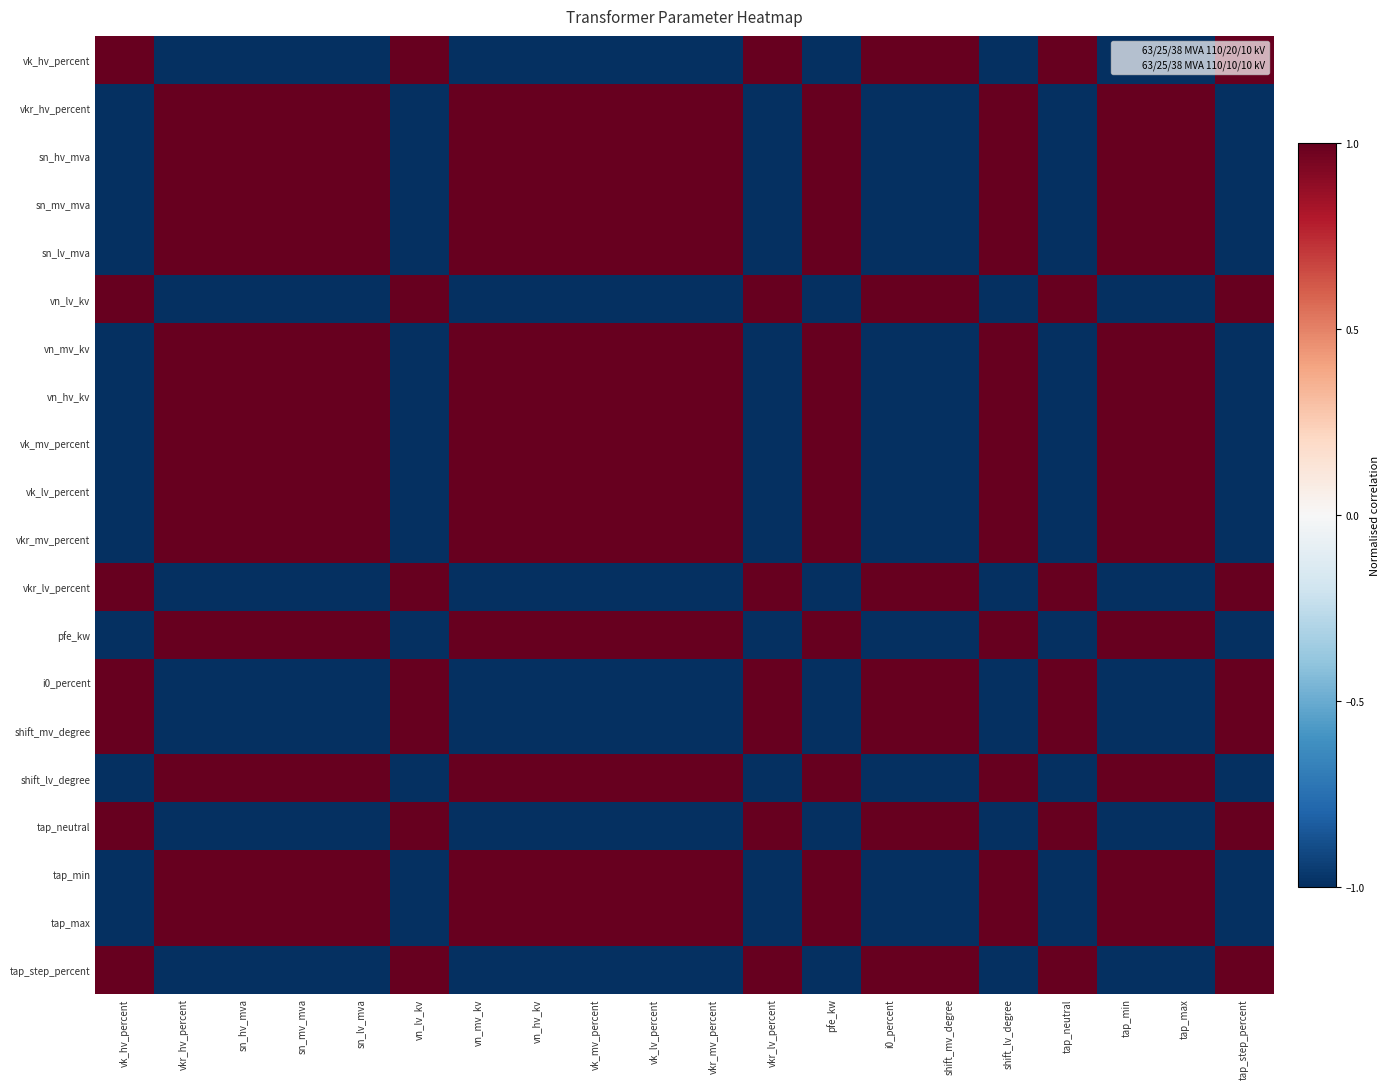

Reading left to right, transcribe all the data shown in this chart.

vk_hv_percent: vk_hv_percent=1.0	vkr_hv_percent=-1.0	sn_hv_mva=-1.0	sn_mv_mva=-1.0	sn_lv_mva=-1.0	vn_lv_kv=1.0	vn_mv_kv=-1.0	vn_hv_kv=-1.0	vk_mv_percent=-1.0	vk_lv_percent=-1.0	vkr_mv_percent=-1.0	vkr_lv_percent=1.0	pfe_kw=-1.0	i0_percent=1.0	shift_mv_degree=1.0	shift_lv_degree=-1.0	tap_neutral=1.0	tap_min=-1.0	tap_max=-1.0	tap_step_percent=1.0
vkr_hv_percent: vk_hv_percent=-1.0	vkr_hv_percent=1.0	sn_hv_mva=1.0	sn_mv_mva=1.0	sn_lv_mva=1.0	vn_lv_kv=-1.0	vn_mv_kv=1.0	vn_hv_kv=1.0	vk_mv_percent=1.0	vk_lv_percent=1.0	vkr_mv_percent=1.0	vkr_lv_percent=-1.0	pfe_kw=1.0	i0_percent=-1.0	shift_mv_degree=-1.0	shift_lv_degree=1.0	tap_neutral=-1.0	tap_min=1.0	tap_max=1.0	tap_step_percent=-1.0
sn_hv_mva: vk_hv_percent=-1.0	vkr_hv_percent=1.0	sn_hv_mva=1.0	sn_mv_mva=1.0	sn_lv_mva=1.0	vn_lv_kv=-1.0	vn_mv_kv=1.0	vn_hv_kv=1.0	vk_mv_percent=1.0	vk_lv_percent=1.0	vkr_mv_percent=1.0	vkr_lv_percent=-1.0	pfe_kw=1.0	i0_percent=-1.0	shift_mv_degree=-1.0	shift_lv_degree=1.0	tap_neutral=-1.0	tap_min=1.0	tap_max=1.0	tap_step_percent=-1.0
sn_mv_mva: vk_hv_percent=-1.0	vkr_hv_percent=1.0	sn_hv_mva=1.0	sn_mv_mva=1.0	sn_lv_mva=1.0	vn_lv_kv=-1.0	vn_mv_kv=1.0	vn_hv_kv=1.0	vk_mv_percent=1.0	vk_lv_percent=1.0	vkr_mv_percent=1.0	vkr_lv_percent=-1.0	pfe_kw=1.0	i0_percent=-1.0	shift_mv_degree=-1.0	shift_lv_degree=1.0	tap_neutral=-1.0	tap_min=1.0	tap_max=1.0	tap_step_percent=-1.0
sn_lv_mva: vk_hv_percent=-1.0	vkr_hv_percent=1.0	sn_hv_mva=1.0	sn_mv_mva=1.0	sn_lv_mva=1.0	vn_lv_kv=-1.0	vn_mv_kv=1.0	vn_hv_kv=1.0	vk_mv_percent=1.0	vk_lv_percent=1.0	vkr_mv_percent=1.0	vkr_lv_percent=-1.0	pfe_kw=1.0	i0_percent=-1.0	shift_mv_degree=-1.0	shift_lv_degree=1.0	tap_neutral=-1.0	tap_min=1.0	tap_max=1.0	tap_step_percent=-1.0
vn_lv_kv: vk_hv_percent=1.0	vkr_hv_percent=-1.0	sn_hv_mva=-1.0	sn_mv_mva=-1.0	sn_lv_mva=-1.0	vn_lv_kv=1.0	vn_mv_kv=-1.0	vn_hv_kv=-1.0	vk_mv_percent=-1.0	vk_lv_percent=-1.0	vkr_mv_percent=-1.0	vkr_lv_percent=1.0	pfe_kw=-1.0	i0_percent=1.0	shift_mv_degree=1.0	shift_lv_degree=-1.0	tap_neutral=1.0	tap_min=-1.0	tap_max=-1.0	tap_step_percent=1.0
vn_mv_kv: vk_hv_percent=-1.0	vkr_hv_percent=1.0	sn_hv_mva=1.0	sn_mv_mva=1.0	sn_lv_mva=1.0	vn_lv_kv=-1.0	vn_mv_kv=1.0	vn_hv_kv=1.0	vk_mv_percent=1.0	vk_lv_percent=1.0	vkr_mv_percent=1.0	vkr_lv_percent=-1.0	pfe_kw=1.0	i0_percent=-1.0	shift_mv_degree=-1.0	shift_lv_degree=1.0	tap_neutral=-1.0	tap_min=1.0	tap_max=1.0	tap_step_percent=-1.0
vn_hv_kv: vk_hv_percent=-1.0	vkr_hv_percent=1.0	sn_hv_mva=1.0	sn_mv_mva=1.0	sn_lv_mva=1.0	vn_lv_kv=-1.0	vn_mv_kv=1.0	vn_hv_kv=1.0	vk_mv_percent=1.0	vk_lv_percent=1.0	vkr_mv_percent=1.0	vkr_lv_percent=-1.0	pfe_kw=1.0	i0_percent=-1.0	shift_mv_degree=-1.0	shift_lv_degree=1.0	tap_neutral=-1.0	tap_min=1.0	tap_max=1.0	tap_step_percent=-1.0
vk_mv_percent: vk_hv_percent=-1.0	vkr_hv_percent=1.0	sn_hv_mva=1.0	sn_mv_mva=1.0	sn_lv_mva=1.0	vn_lv_kv=-1.0	vn_mv_kv=1.0	vn_hv_kv=1.0	vk_mv_percent=1.0	vk_lv_percent=1.0	vkr_mv_percent=1.0	vkr_lv_percent=-1.0	pfe_kw=1.0	i0_percent=-1.0	shift_mv_degree=-1.0	shift_lv_degree=1.0	tap_neutral=-1.0	tap_min=1.0	tap_max=1.0	tap_step_percent=-1.0
vk_lv_percent: vk_hv_percent=-1.0	vkr_hv_percent=1.0	sn_hv_mva=1.0	sn_mv_mva=1.0	sn_lv_mva=1.0	vn_lv_kv=-1.0	vn_mv_kv=1.0	vn_hv_kv=1.0	vk_mv_percent=1.0	vk_lv_percent=1.0	vkr_mv_percent=1.0	vkr_lv_percent=-1.0	pfe_kw=1.0	i0_percent=-1.0	shift_mv_degree=-1.0	shift_lv_degree=1.0	tap_neutral=-1.0	tap_min=1.0	tap_max=1.0	tap_step_percent=-1.0
vkr_mv_percent: vk_hv_percent=-1.0	vkr_hv_percent=1.0	sn_hv_mva=1.0	sn_mv_mva=1.0	sn_lv_mva=1.0	vn_lv_kv=-1.0	vn_mv_kv=1.0	vn_hv_kv=1.0	vk_mv_percent=1.0	vk_lv_percent=1.0	vkr_mv_percent=1.0	vkr_lv_percent=-1.0	pfe_kw=1.0	i0_percent=-1.0	shift_mv_degree=-1.0	shift_lv_degree=1.0	tap_neutral=-1.0	tap_min=1.0	tap_max=1.0	tap_step_percent=-1.0
vkr_lv_percent: vk_hv_percent=1.0	vkr_hv_percent=-1.0	sn_hv_mva=-1.0	sn_mv_mva=-1.0	sn_lv_mva=-1.0	vn_lv_kv=1.0	vn_mv_kv=-1.0	vn_hv_kv=-1.0	vk_mv_percent=-1.0	vk_lv_percent=-1.0	vkr_mv_percent=-1.0	vkr_lv_percent=1.0	pfe_kw=-1.0	i0_percent=1.0	shift_mv_degree=1.0	shift_lv_degree=-1.0	tap_neutral=1.0	tap_min=-1.0	tap_max=-1.0	tap_step_percent=1.0
pfe_kw: vk_hv_percent=-1.0	vkr_hv_percent=1.0	sn_hv_mva=1.0	sn_mv_mva=1.0	sn_lv_mva=1.0	vn_lv_kv=-1.0	vn_mv_kv=1.0	vn_hv_kv=1.0	vk_mv_percent=1.0	vk_lv_percent=1.0	vkr_mv_percent=1.0	vkr_lv_percent=-1.0	pfe_kw=1.0	i0_percent=-1.0	shift_mv_degree=-1.0	shift_lv_degree=1.0	tap_neutral=-1.0	tap_min=1.0	tap_max=1.0	tap_step_percent=-1.0
i0_percent: vk_hv_percent=1.0	vkr_hv_percent=-1.0	sn_hv_mva=-1.0	sn_mv_mva=-1.0	sn_lv_mva=-1.0	vn_lv_kv=1.0	vn_mv_kv=-1.0	vn_hv_kv=-1.0	vk_mv_percent=-1.0	vk_lv_percent=-1.0	vkr_mv_percent=-1.0	vkr_lv_percent=1.0	pfe_kw=-1.0	i0_percent=1.0	shift_mv_degree=1.0	shift_lv_degree=-1.0	tap_neutral=1.0	tap_min=-1.0	tap_max=-1.0	tap_step_percent=1.0
shift_mv_degree: vk_hv_percent=1.0	vkr_hv_percent=-1.0	sn_hv_mva=-1.0	sn_mv_mva=-1.0	sn_lv_mva=-1.0	vn_lv_kv=1.0	vn_mv_kv=-1.0	vn_hv_kv=-1.0	vk_mv_percent=-1.0	vk_lv_percent=-1.0	vkr_mv_percent=-1.0	vkr_lv_percent=1.0	pfe_kw=-1.0	i0_percent=1.0	shift_mv_degree=1.0	shift_lv_degree=-1.0	tap_neutral=1.0	tap_min=-1.0	tap_max=-1.0	tap_step_percent=1.0
shift_lv_degree: vk_hv_percent=-1.0	vkr_hv_percent=1.0	sn_hv_mva=1.0	sn_mv_mva=1.0	sn_lv_mva=1.0	vn_lv_kv=-1.0	vn_mv_kv=1.0	vn_hv_kv=1.0	vk_mv_percent=1.0	vk_lv_percent=1.0	vkr_mv_percent=1.0	vkr_lv_percent=-1.0	pfe_kw=1.0	i0_percent=-1.0	shift_mv_degree=-1.0	shift_lv_degree=1.0	tap_neutral=-1.0	tap_min=1.0	tap_max=1.0	tap_step_percent=-1.0
tap_neutral: vk_hv_percent=1.0	vkr_hv_percent=-1.0	sn_hv_mva=-1.0	sn_mv_mva=-1.0	sn_lv_mva=-1.0	vn_lv_kv=1.0	vn_mv_kv=-1.0	vn_hv_kv=-1.0	vk_mv_percent=-1.0	vk_lv_percent=-1.0	vkr_mv_percent=-1.0	vkr_lv_percent=1.0	pfe_kw=-1.0	i0_percent=1.0	shift_mv_degree=1.0	shift_lv_degree=-1.0	tap_neutral=1.0	tap_min=-1.0	tap_max=-1.0	tap_step_percent=1.0
tap_min: vk_hv_percent=-1.0	vkr_hv_percent=1.0	sn_hv_mva=1.0	sn_mv_mva=1.0	sn_lv_mva=1.0	vn_lv_kv=-1.0	vn_mv_kv=1.0	vn_hv_kv=1.0	vk_mv_percent=1.0	vk_lv_percent=1.0	vkr_mv_percent=1.0	vkr_lv_percent=-1.0	pfe_kw=1.0	i0_percent=-1.0	shift_mv_degree=-1.0	shift_lv_degree=1.0	tap_neutral=-1.0	tap_min=1.0	tap_max=1.0	tap_step_percent=-1.0
tap_max: vk_hv_percent=-1.0	vkr_hv_percent=1.0	sn_hv_mva=1.0	sn_mv_mva=1.0	sn_lv_mva=1.0	vn_lv_kv=-1.0	vn_mv_kv=1.0	vn_hv_kv=1.0	vk_mv_percent=1.0	vk_lv_percent=1.0	vkr_mv_percent=1.0	vkr_lv_percent=-1.0	pfe_kw=1.0	i0_percent=-1.0	shift_mv_degree=-1.0	shift_lv_degree=1.0	tap_neutral=-1.0	tap_min=1.0	tap_max=1.0	tap_step_percent=-1.0
tap_step_percent: vk_hv_percent=1.0	vkr_hv_percent=-1.0	sn_hv_mva=-1.0	sn_mv_mva=-1.0	sn_lv_mva=-1.0	vn_lv_kv=1.0	vn_mv_kv=-1.0	vn_hv_kv=-1.0	vk_mv_percent=-1.0	vk_lv_percent=-1.0	vkr_mv_percent=-1.0	vkr_lv_percent=1.0	pfe_kw=-1.0	i0_percent=1.0	shift_mv_degree=1.0	shift_lv_degree=-1.0	tap_neutral=1.0	tap_min=-1.0	tap_max=-1.0	tap_step_percent=1.0